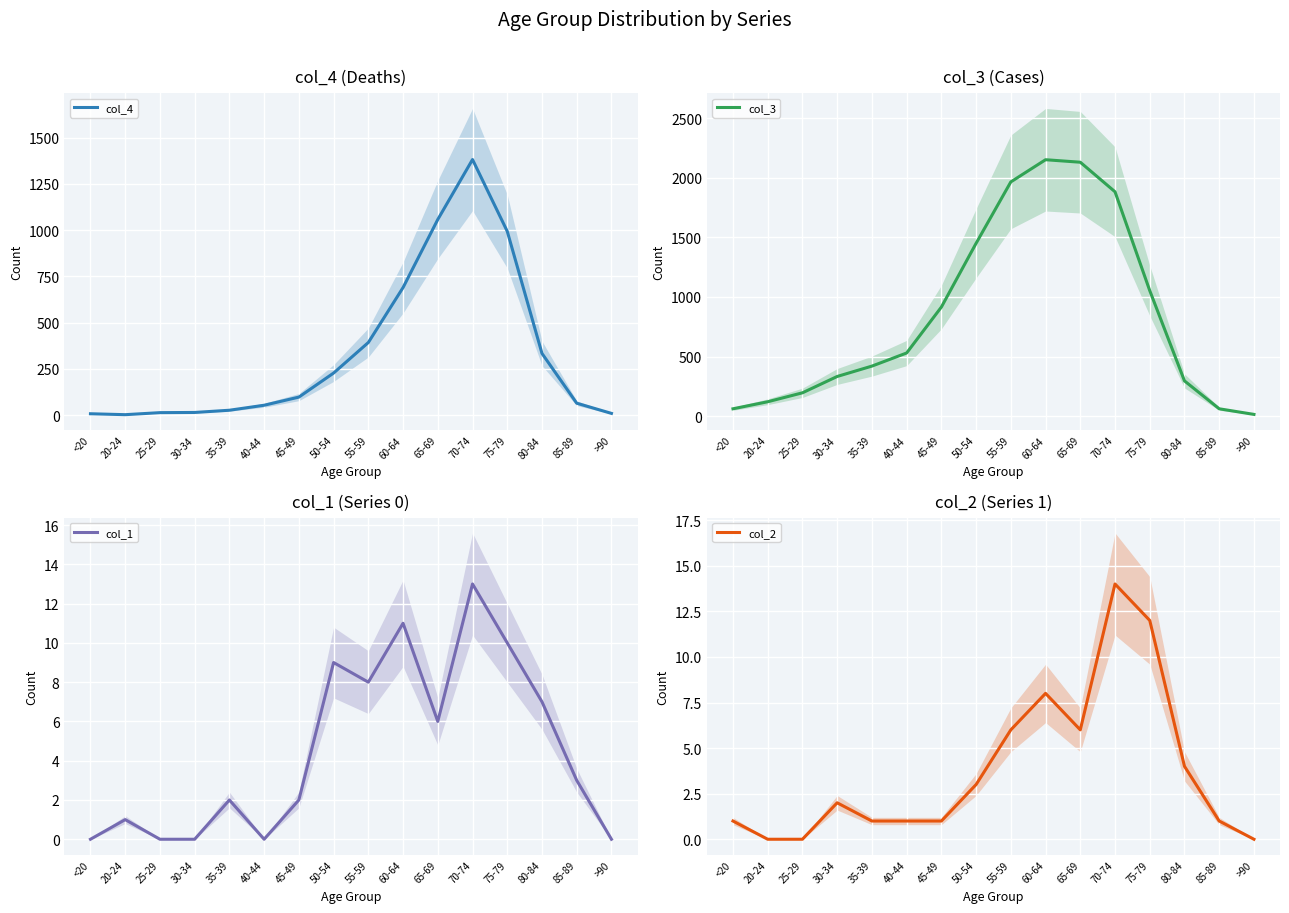

In col_4, how many points are lower than both neighbors (excluding endpoints)?

1